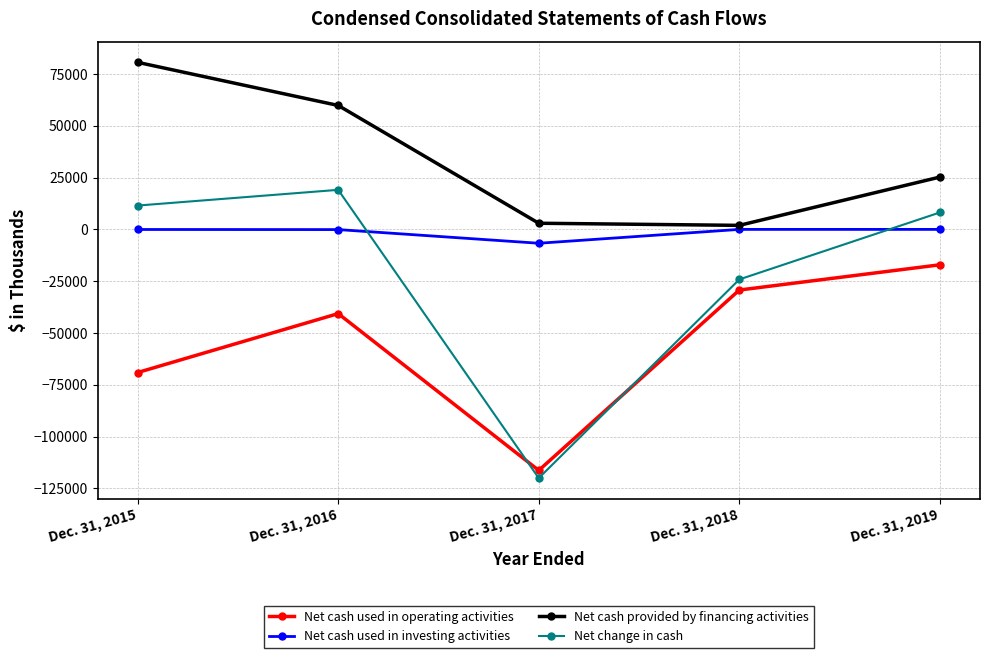

Is the value of Net cash used in investing activities at Dec. 31, 2016 greater than the value of Net cash used in operating activities at Dec. 31, 2018?

Yes